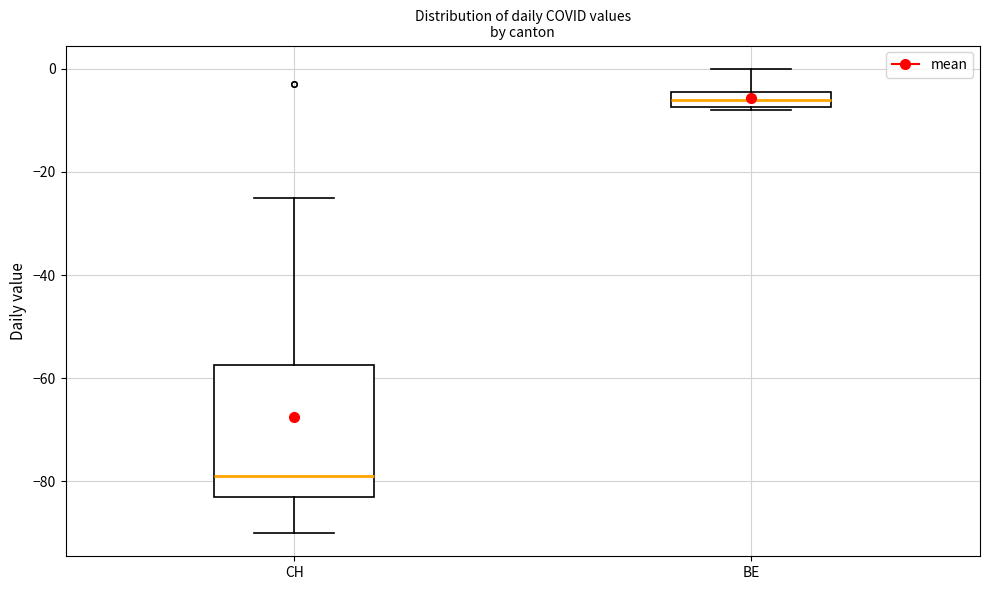

Which box's median line is the lowest?

CH